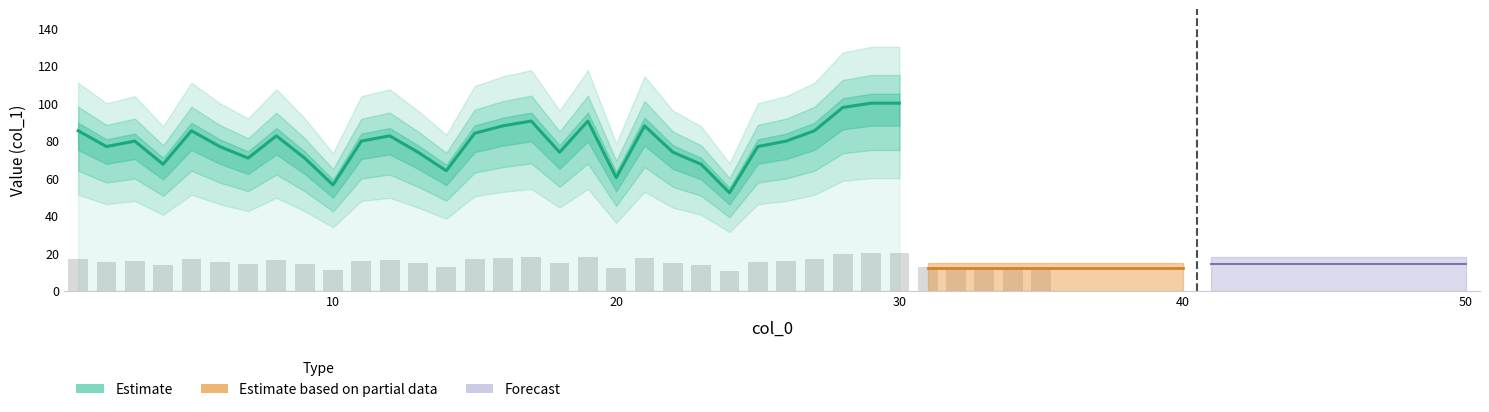

Between 10 and 50, which is larger?

10